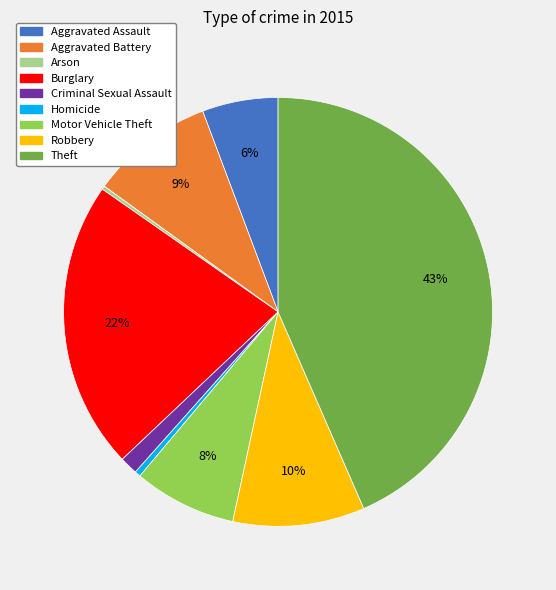

Is it true that Aggravated Battery is 2% of the pie?

False